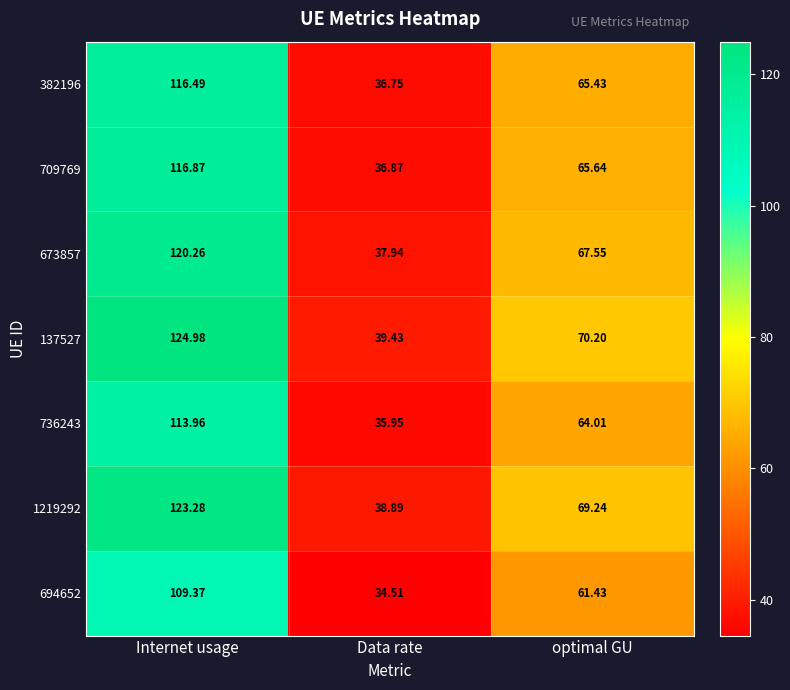

List the labels in order of 736243 value, largest first.

Internet usage, optimal GU, Data rate